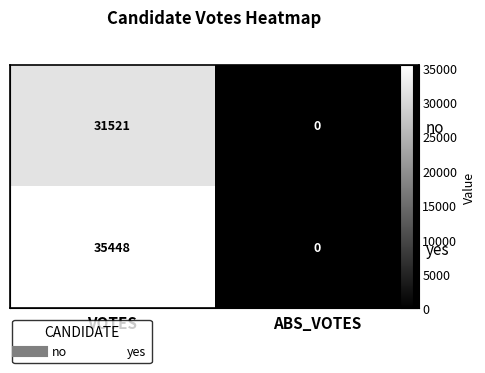

Which category has the highest value in the yes series?

VOTES